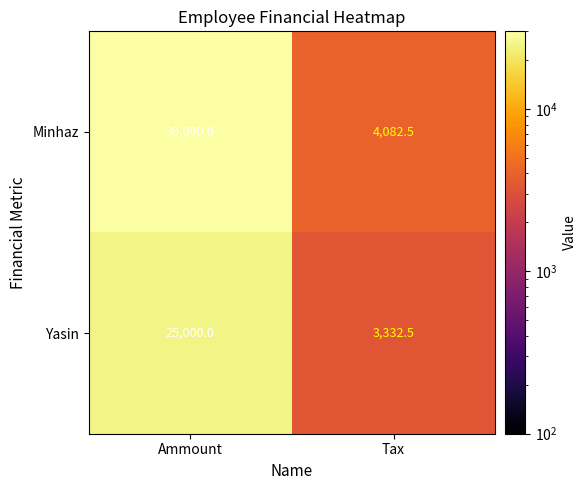

At which category is the sum across all series the highest?

Ammount